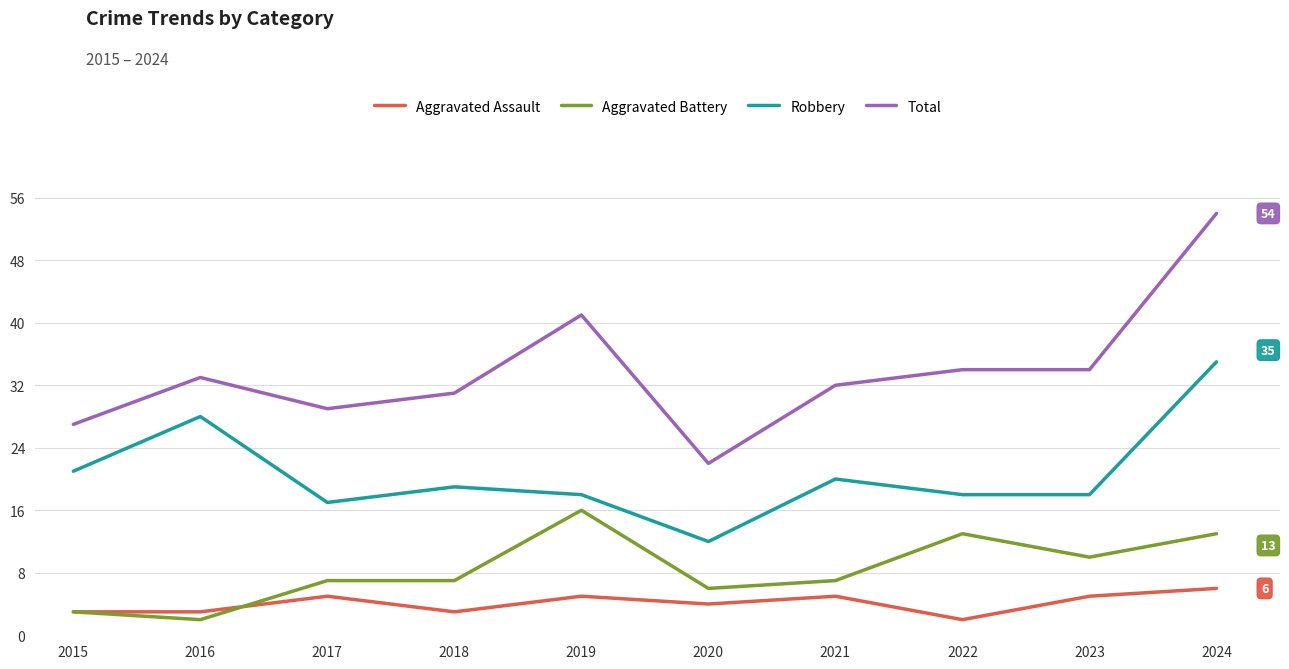

List the series in order of their peak value, highest first.

Total, Robbery, Aggravated Battery, Aggravated Assault